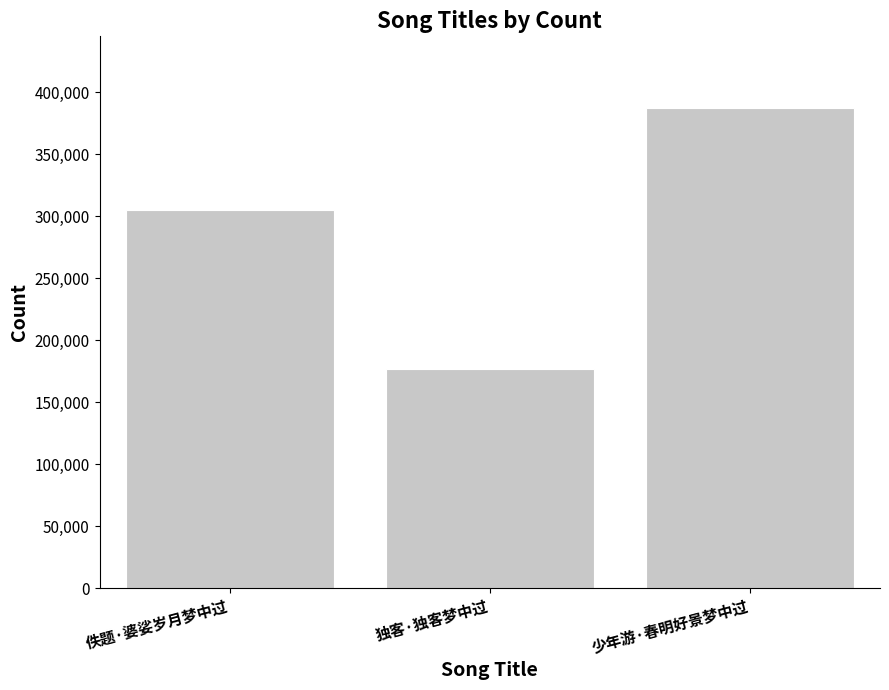

Which category has the lowest value across all series?

独客·独客梦中过